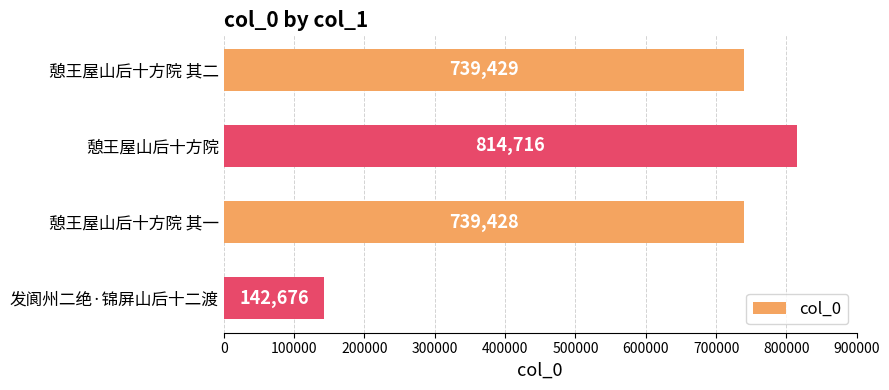

Rank the categories by value from lowest to highest.

发阆州二绝·锦屏山后十二渡, 憩王屋山后十方院 其一, 憩王屋山后十方院 其二, 憩王屋山后十方院